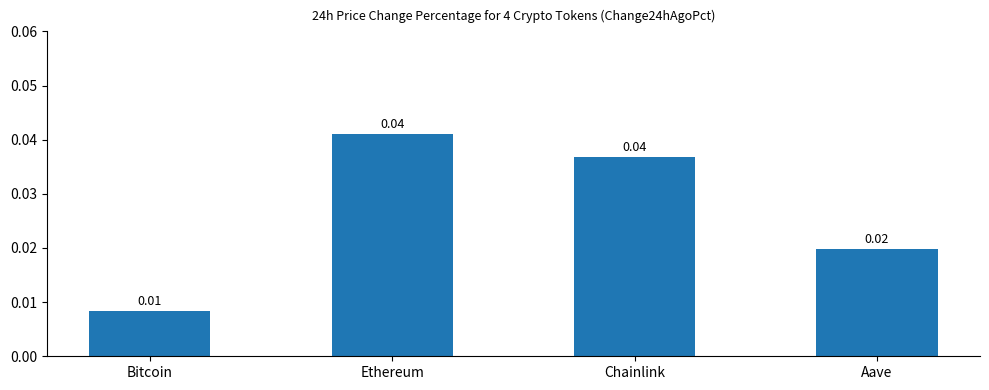

What is the sum of the values at Ethereum and Aave?

0.1